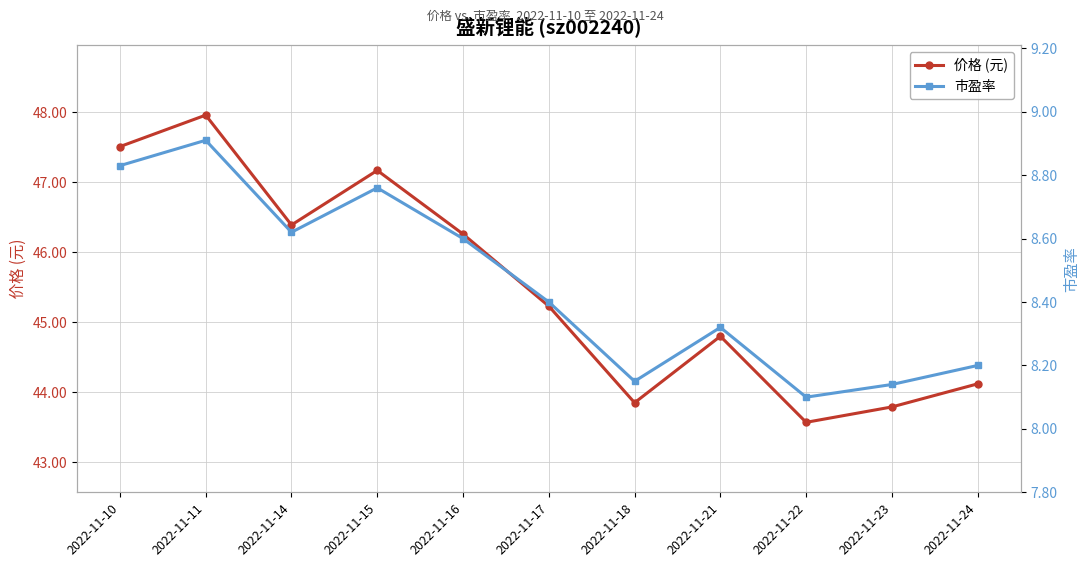

How many data points in 价格 (元) are less than 45?

5